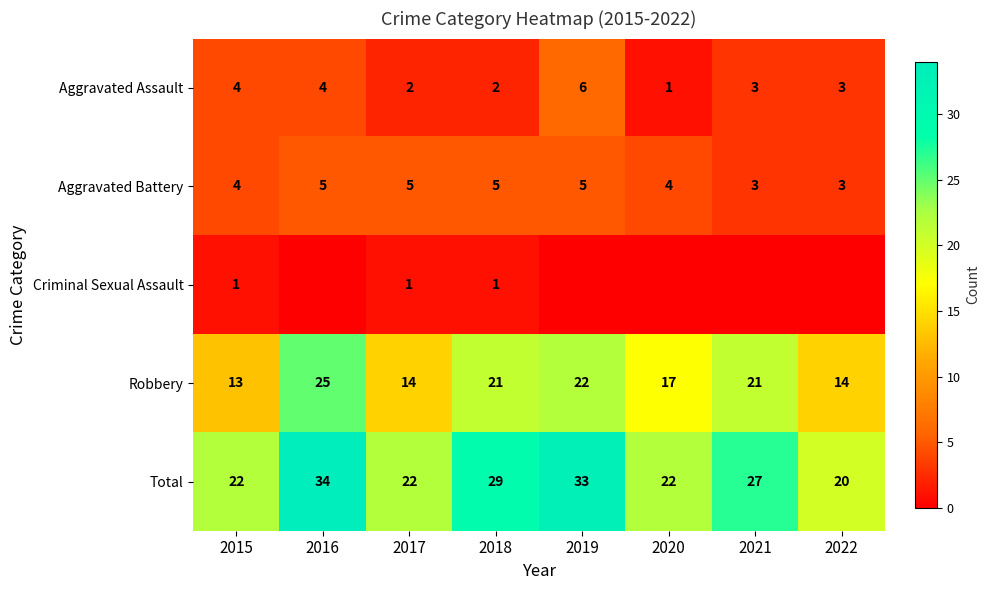

What is the sum of the Aggravated Assault values at 2022 and 2020?

4